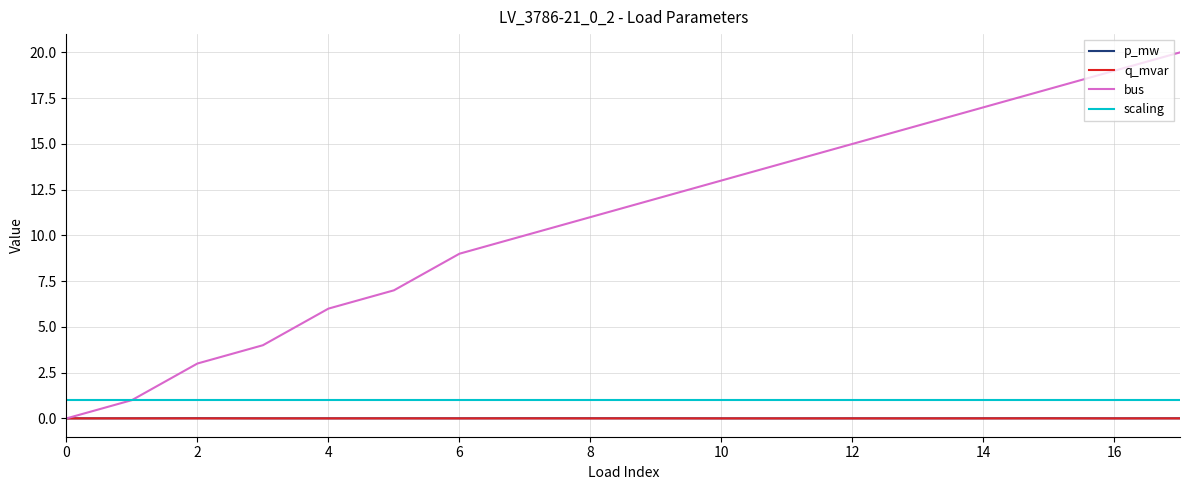

Which series has the largest total across all categories?

bus